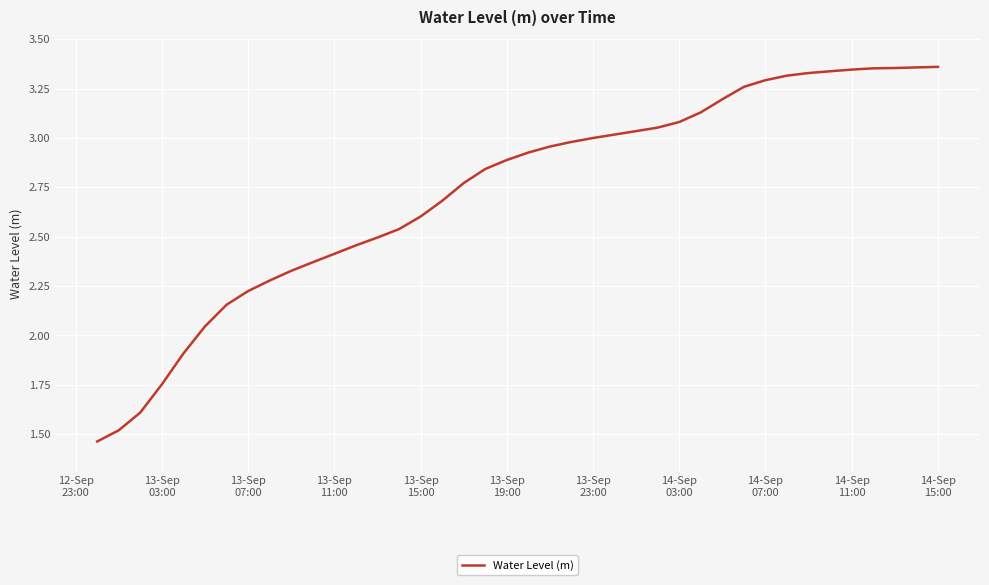

How many lines are shown in the chart?

1